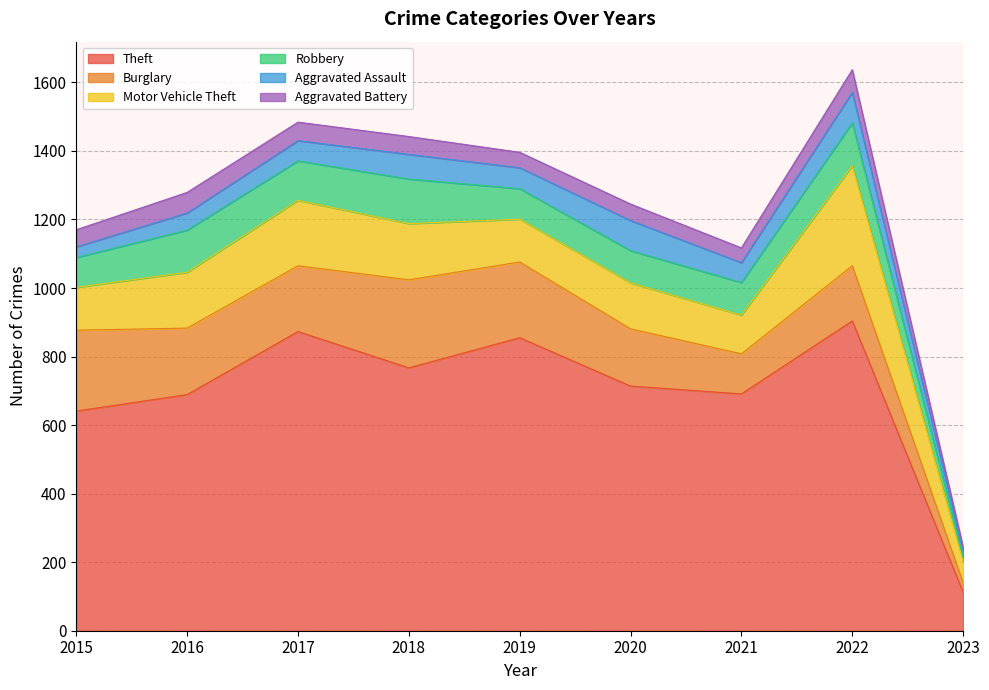

In Aggravated Battery, how many points are lower than both neighbors (excluding endpoints)?

2